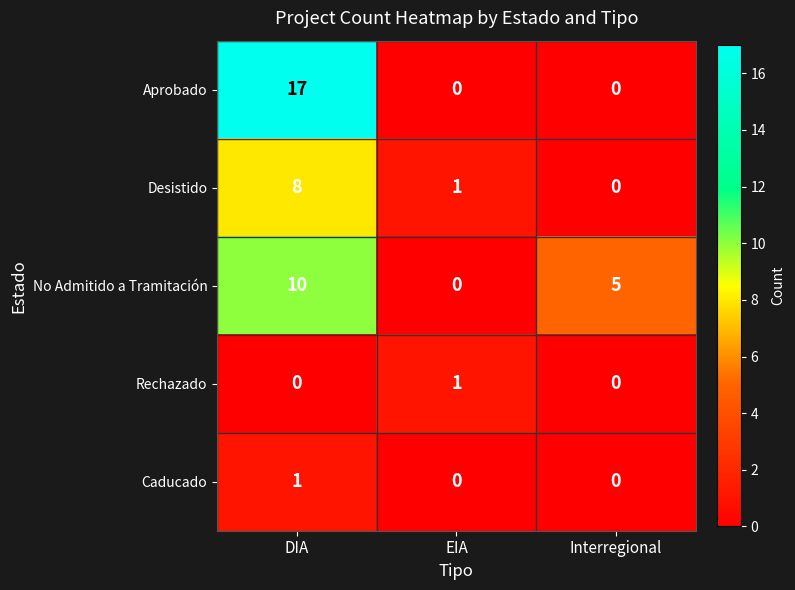

Which series has the widest spread of values?

Aprobado